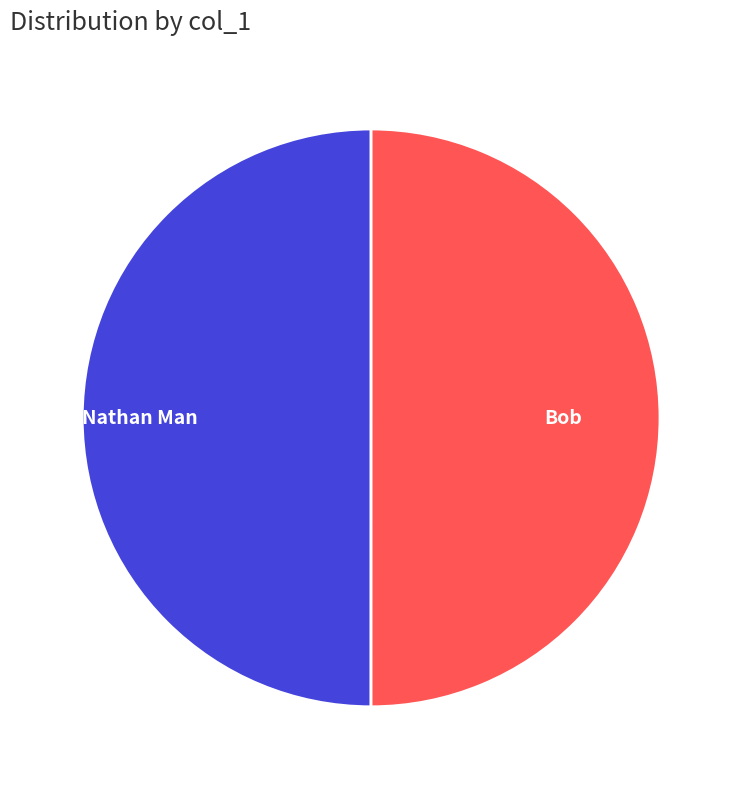

True or false: Nathan Man accounts for 50% of the total.

True